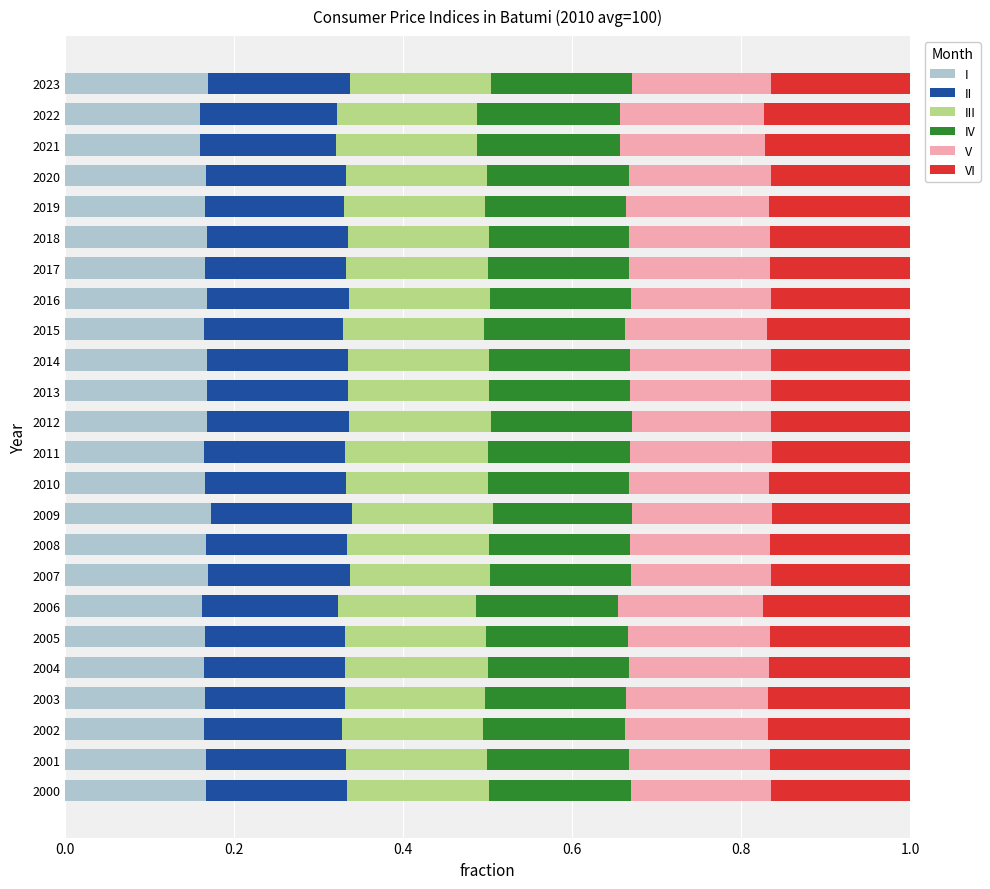

What is the total value across all series at 2016?

1.0